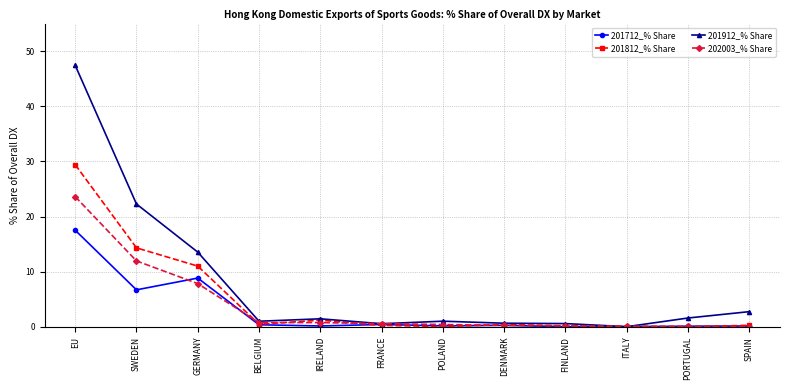

What is the label of the 5th point from the right?

DENMARK